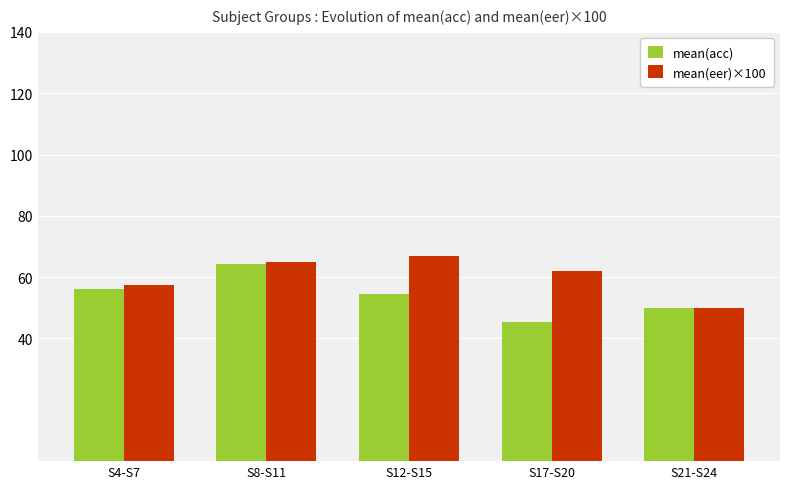

Which series changed the most between S12-S15 and S21-S24?

mean(eer)×100